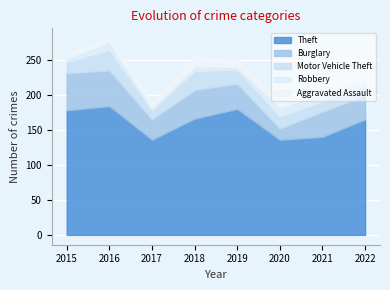

Between 2017 and 2018, which series saw the biggest shift?

Theft